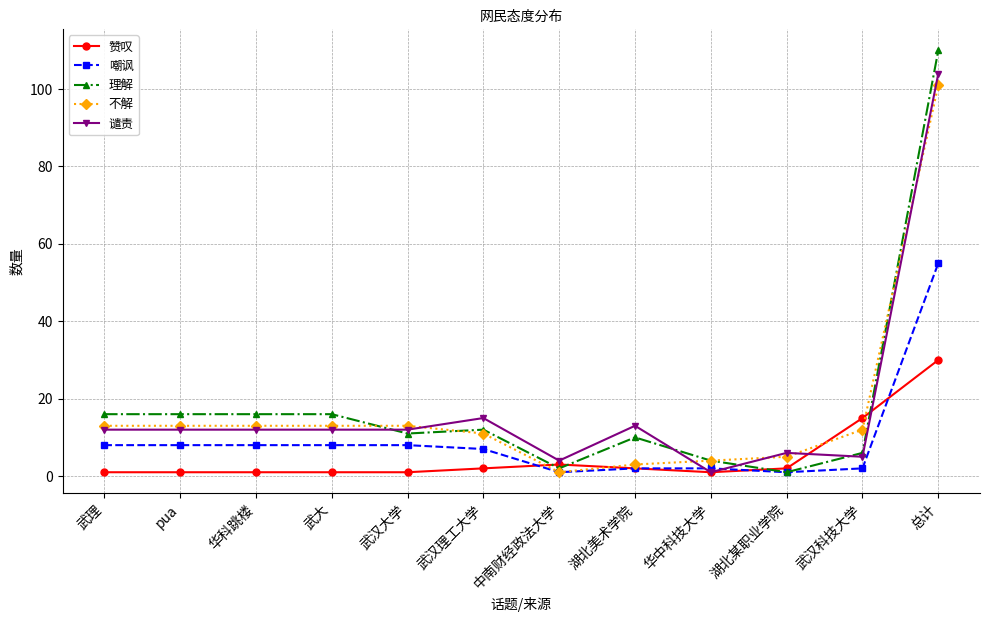

Which series ends up on top after the final intersection of 理解 and 谴责?

理解